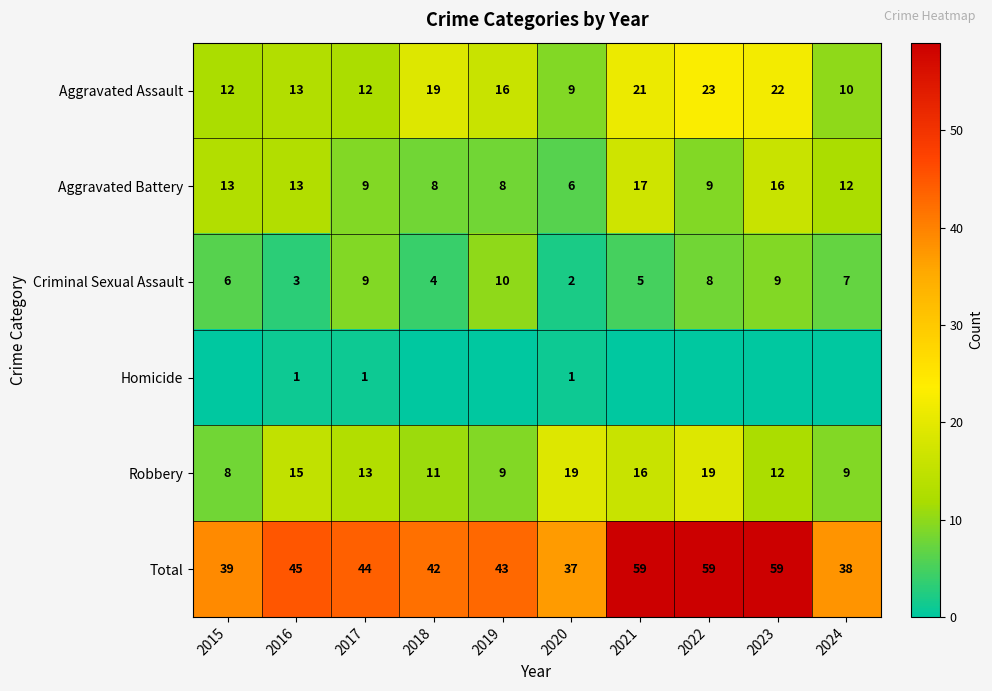

Is it true that Aggravated Assault equals 21 at 2021?

True